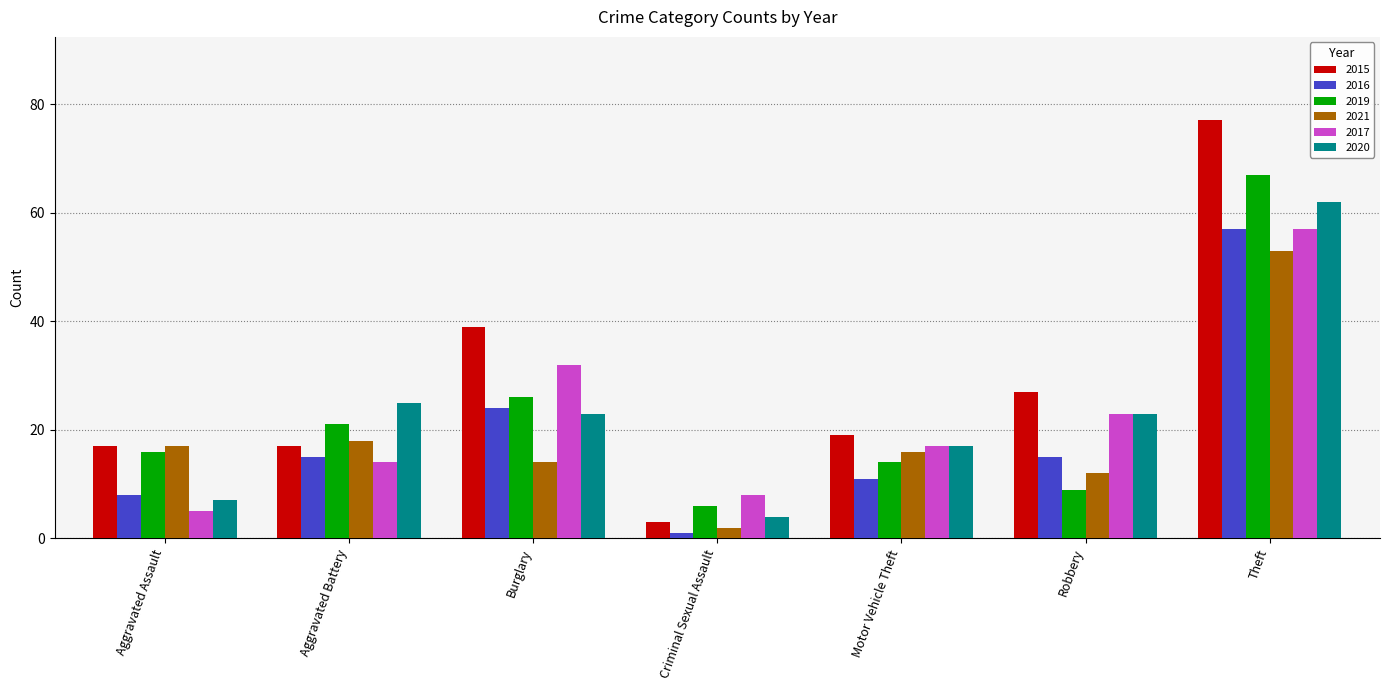

Reading left to right, extract all data points from this chart.

2015: 17	17	39	3	19	27	77
2016: 8	15	24	1	11	15	57
2019: 16	21	26	6	14	9	67
2021: 17	18	14	2	16	12	53
2017: 5	14	32	8	17	23	57
2020: 7	25	23	4	17	23	62